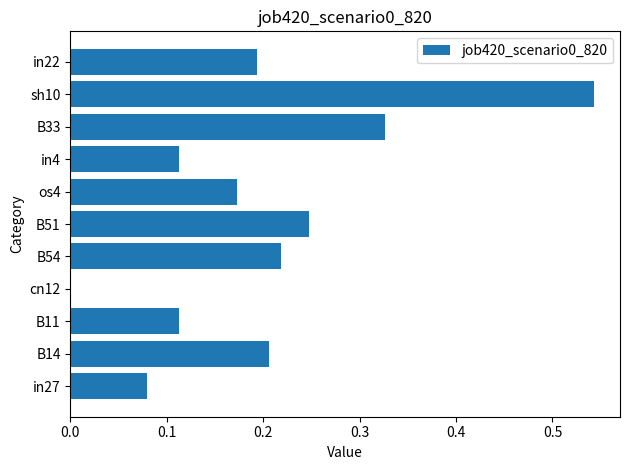

What is the change in value from cn12 to B54?

+0.2